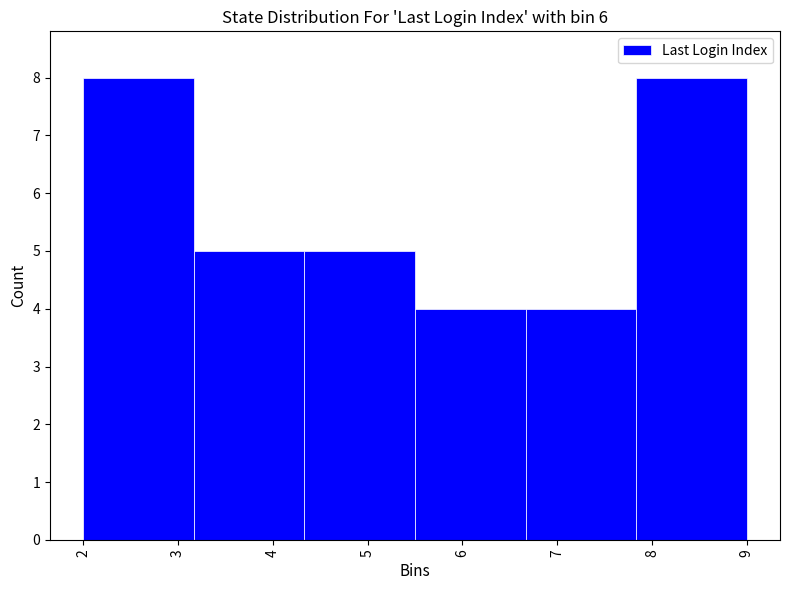

What is the height of the bar covering 7.8 to 9.0 on the x-axis? Neither the bar edges nor the heights are printed on the chart, so give them approximately, as read against the axes.

8